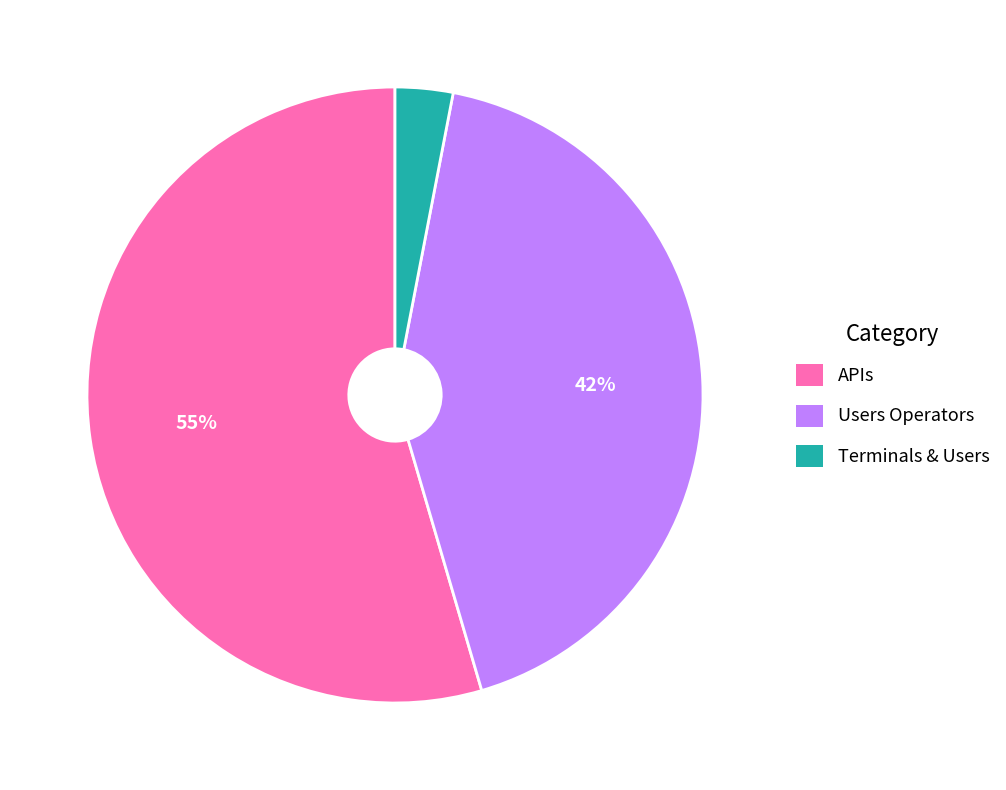

Is Terminals & Users the majority of the pie?

No